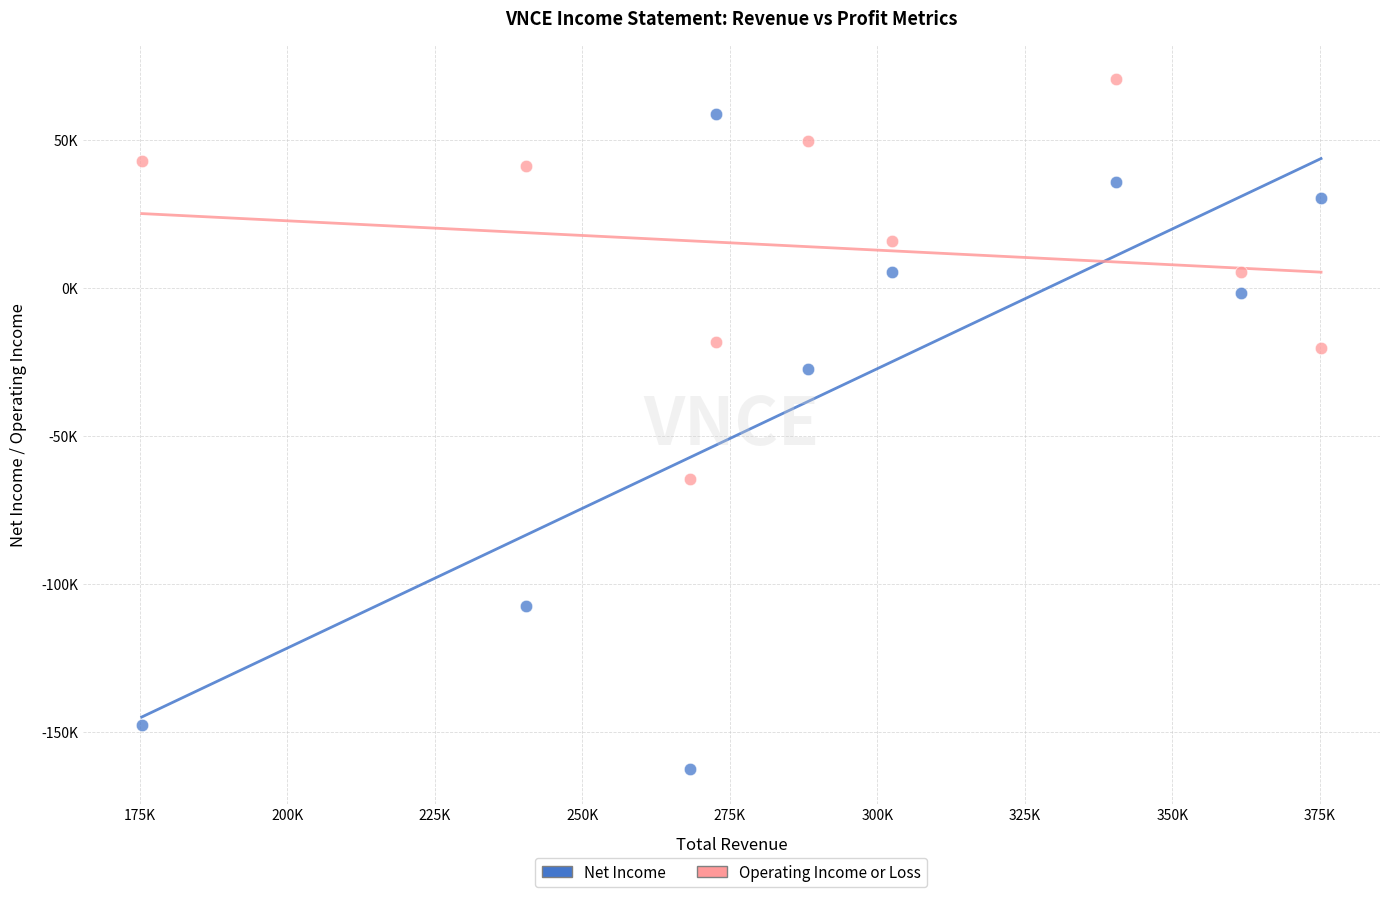

Which series reaches the maximum Y coordinate?

Operating Income or Loss